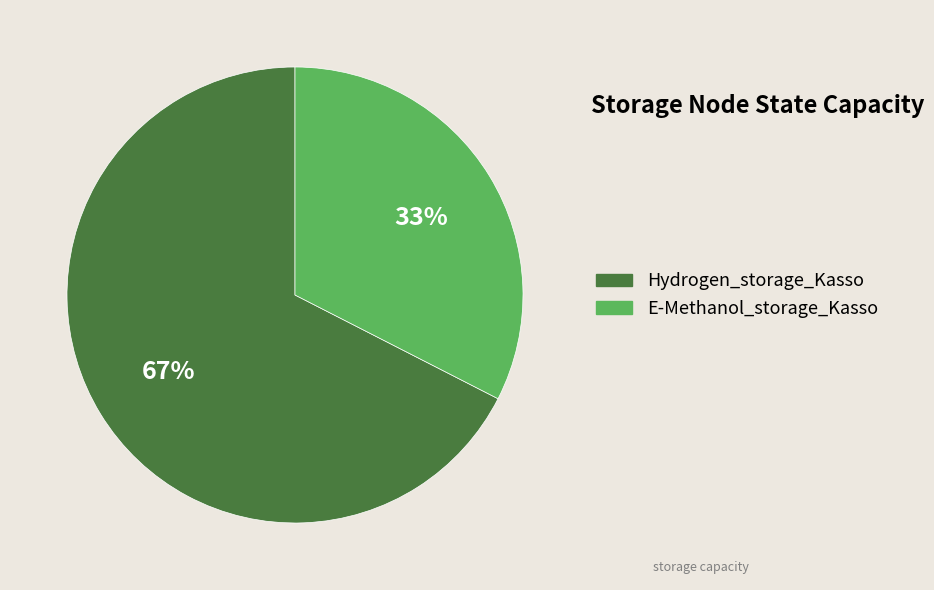

Which slice is the smallest?

E-Methanol_storage_Kasso